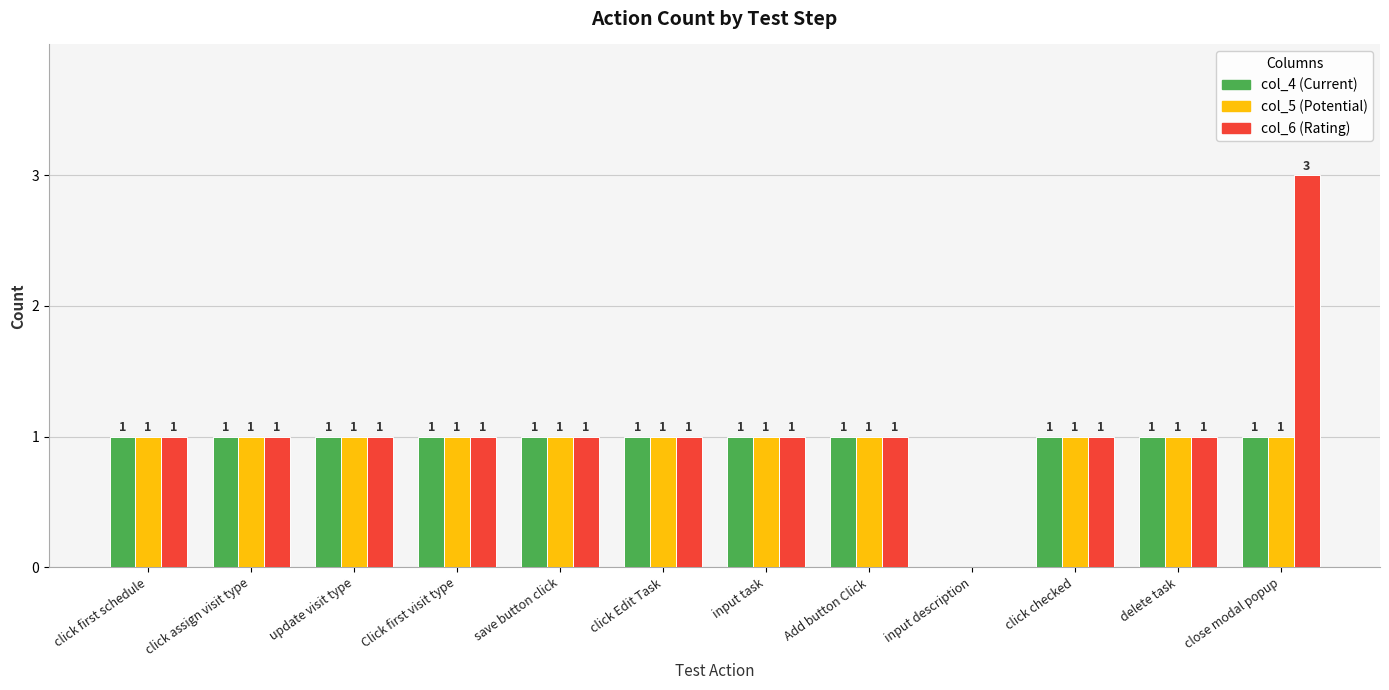

At which category is the sum across all series the highest?

close modal popup